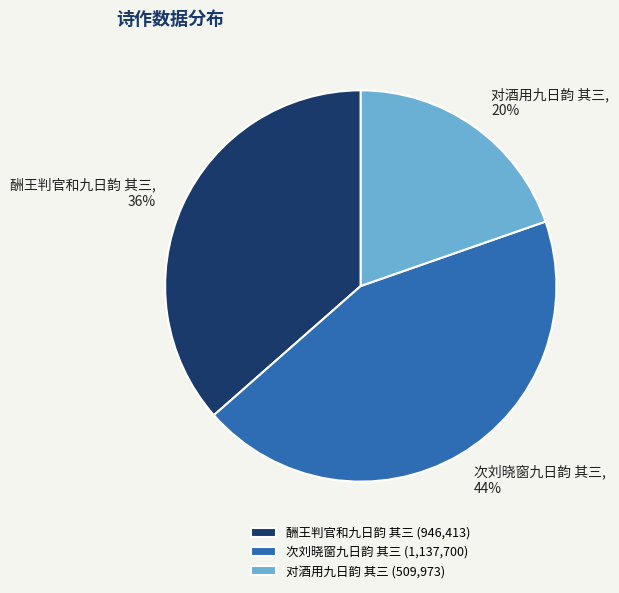

Is there a majority slice in this chart?

No